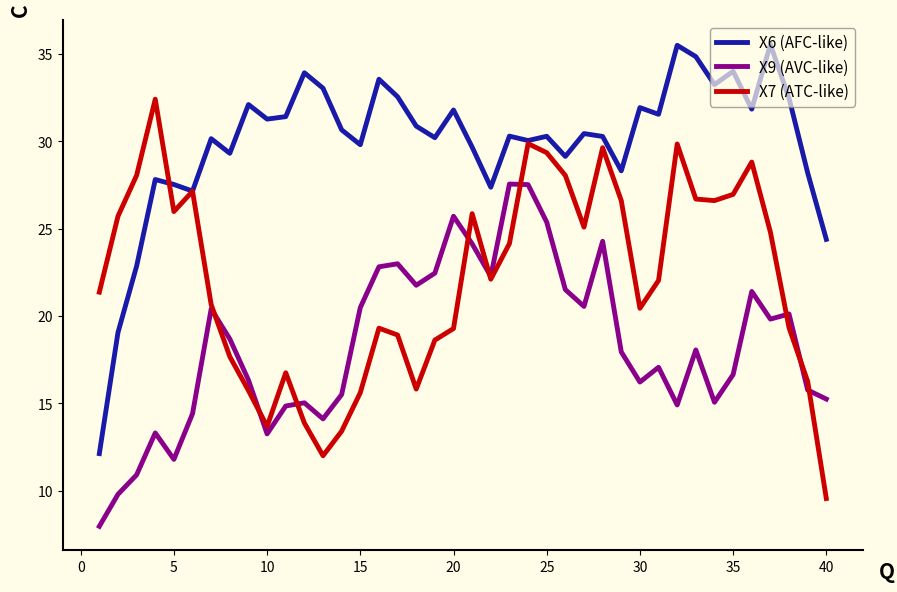

Is this an area chart (filled region under the line)?

No